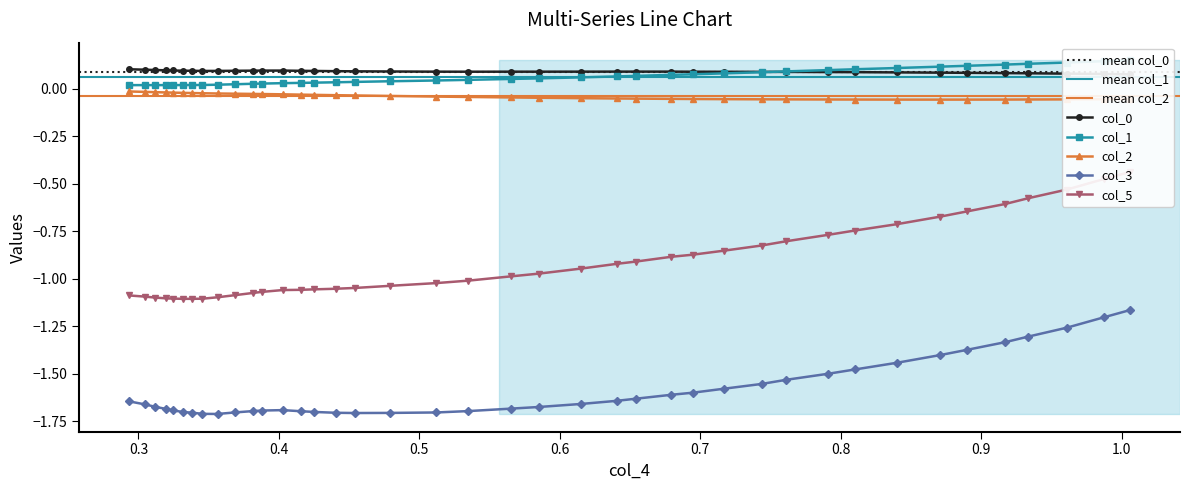

True or false: col_3 and col_2 cross at least once.

False